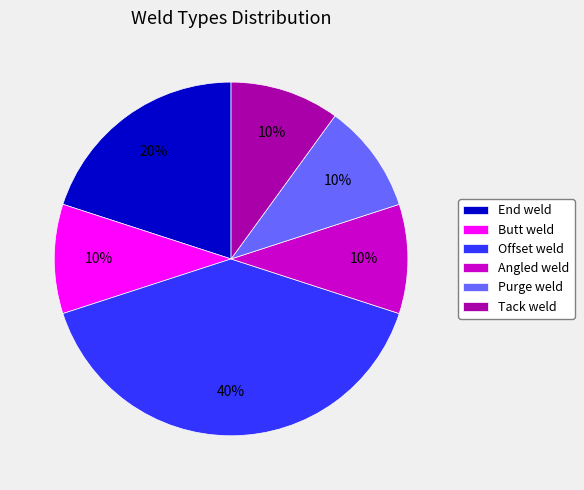

Which has a higher value, Tack weld or End weld?

End weld